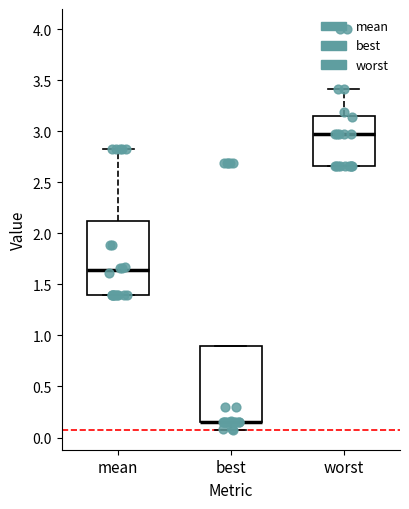

Reading left to right, transcribe this box plot: for each box, give where its median line is, the range the box spans, and where its two whiskers end, as read against the y-axis. The values are not printed on the chart, so give them approximately, as read against the axis.

mean: median 1.65, box 1.40 to 2.10, whiskers 1.40 to 2.80
best: median 0.15 (drawn on the box's lower edge), box 0.15 to 0.90, whiskers 0.10 to 0.90
worst: median 2.95, box 2.65 to 3.15, whiskers 2.65 to 3.40